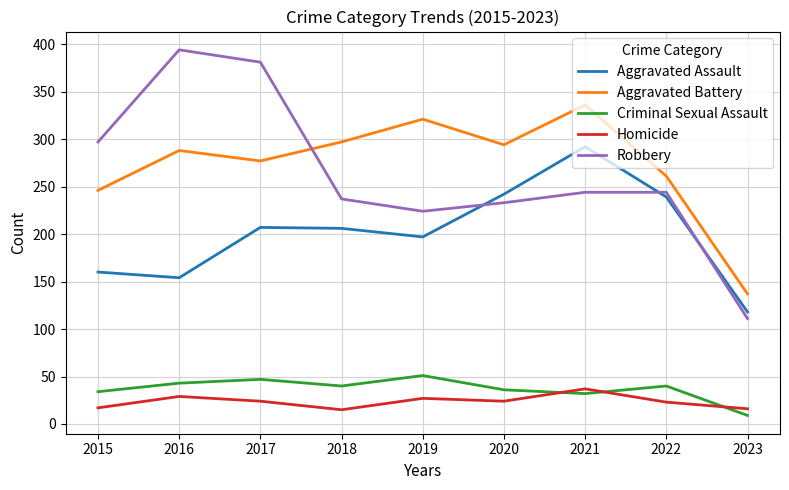

What is the total value across all series at 2019?

820